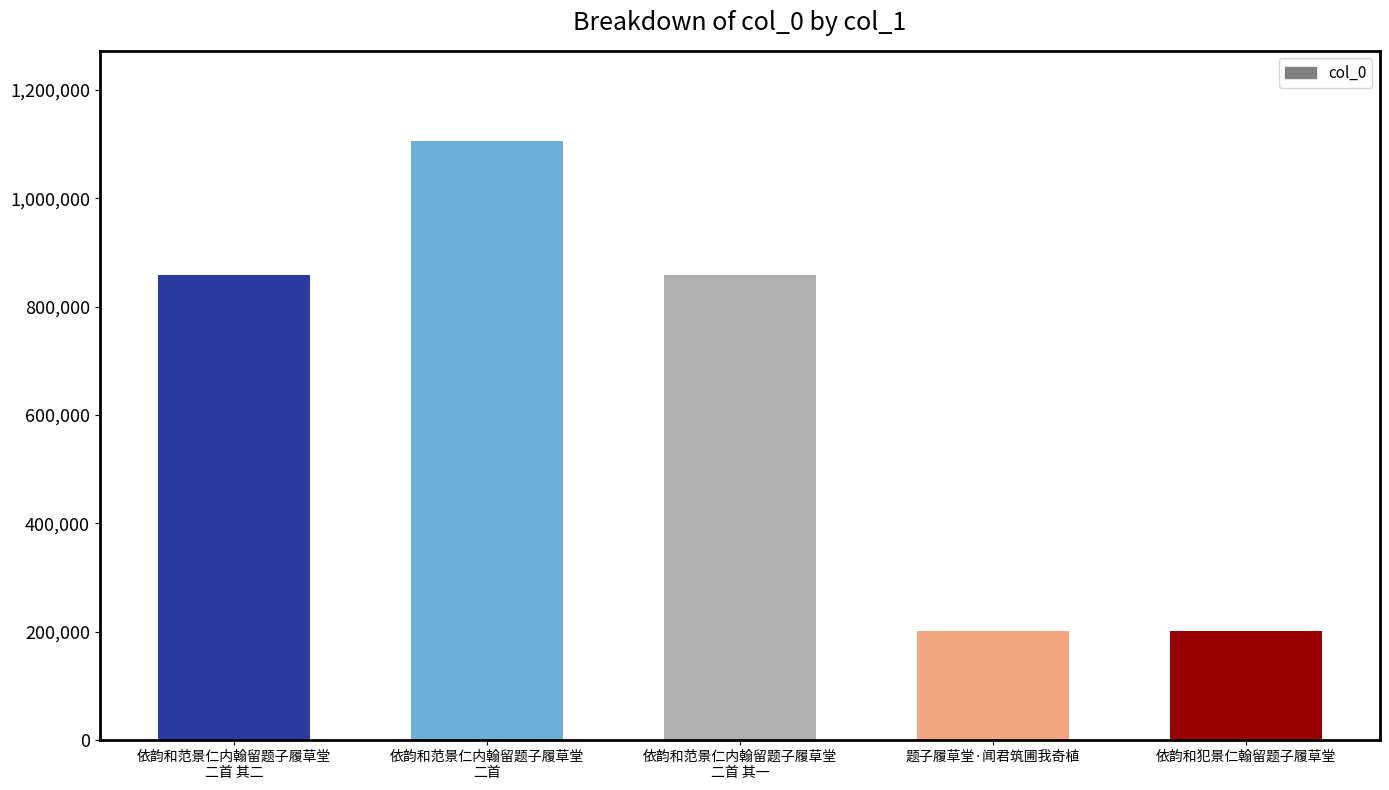

What is the value of the 4th bar from the left?

201867